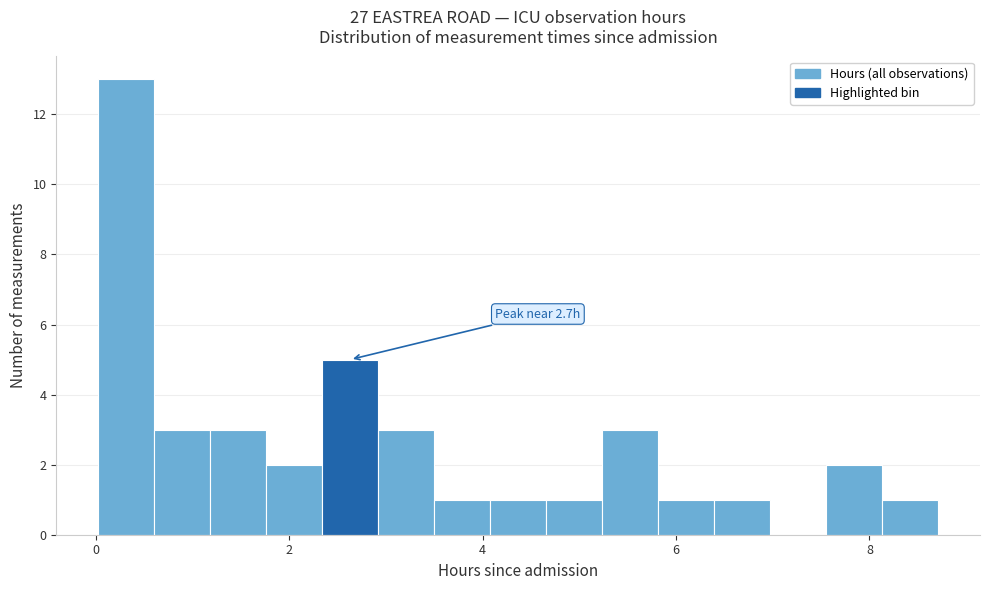

Around what value on the x-axis is the tallest bar? Give the approximate position of its centre, as read against the axis.

0.4